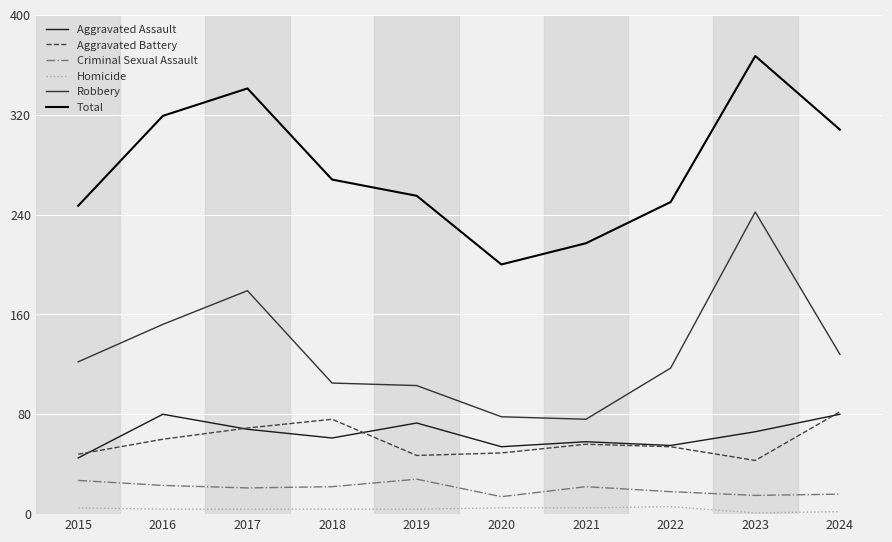

Rank the series at 2016 from lowest to highest value.

Homicide, Criminal Sexual Assault, Aggravated Battery, Aggravated Assault, Robbery, Total